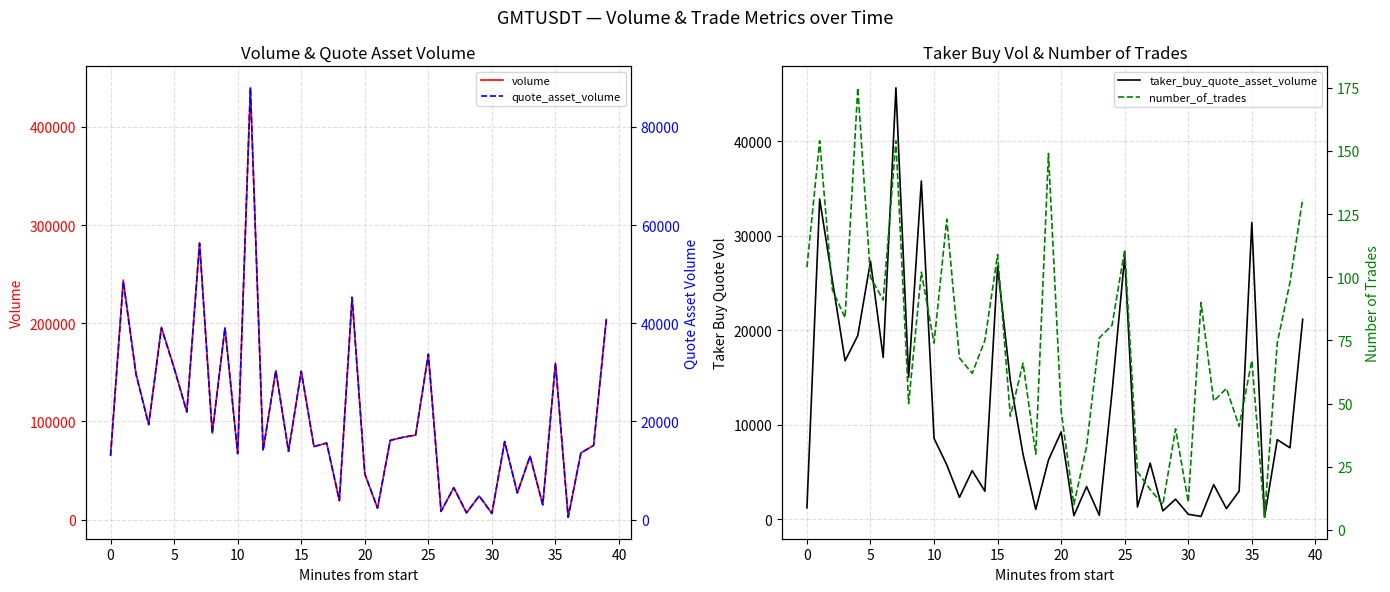

What is the difference between the quote_asset_volume values at 33 and 32?

7489.8